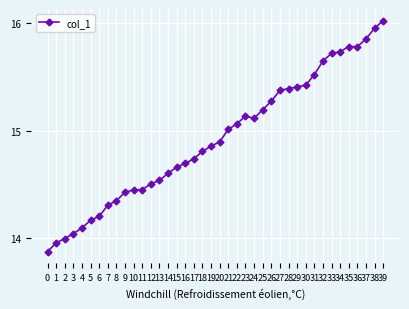

Approximately how many times larger is the value at 35 compared to 13?

1.1